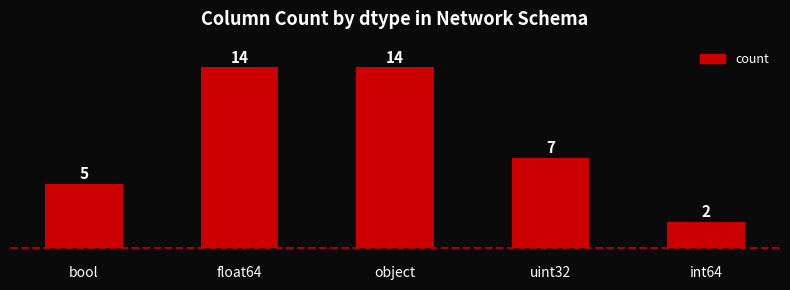

What is the sum of all values?

42